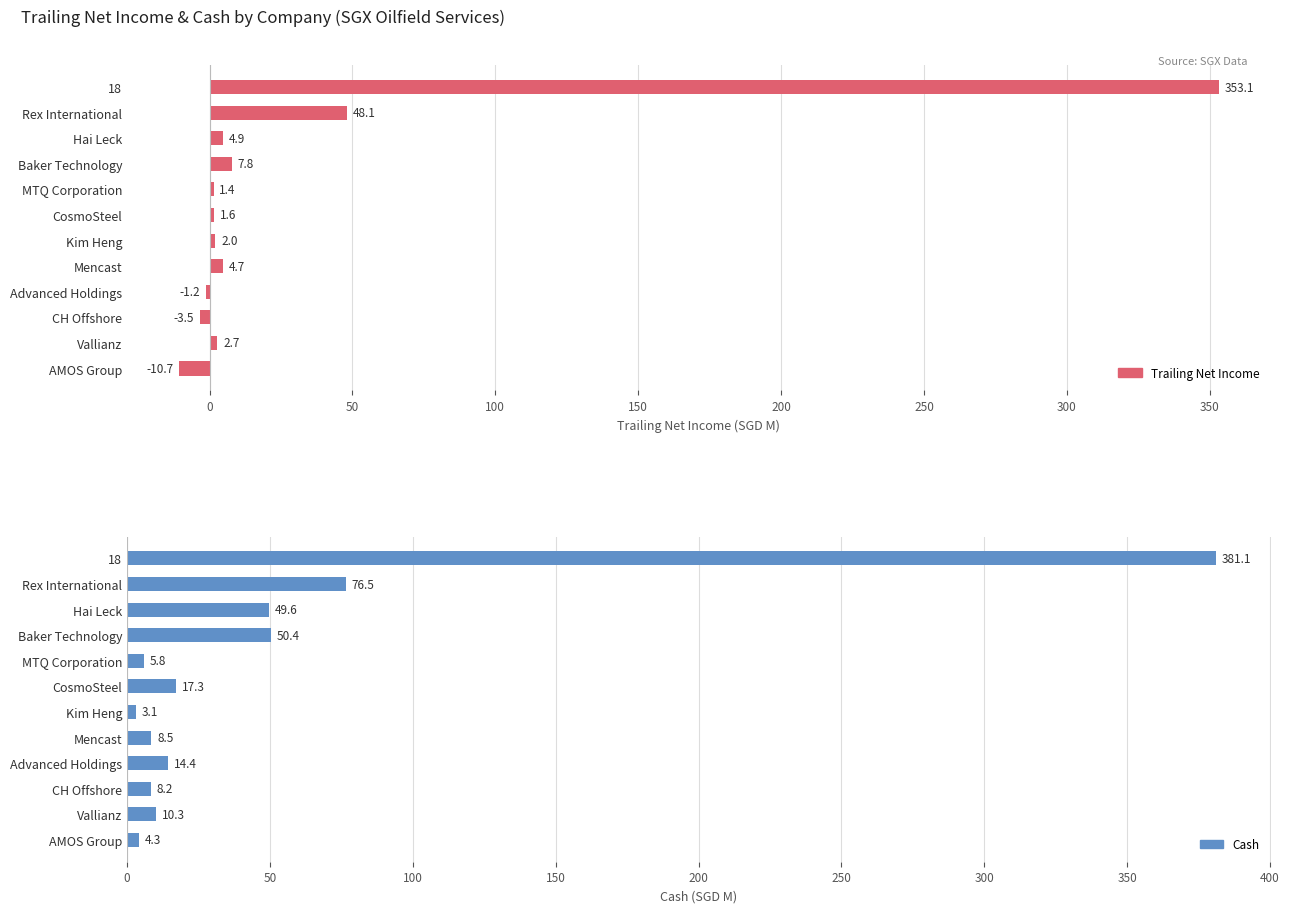

The value of cash at Hai Leck is 20.3. True or false?

False